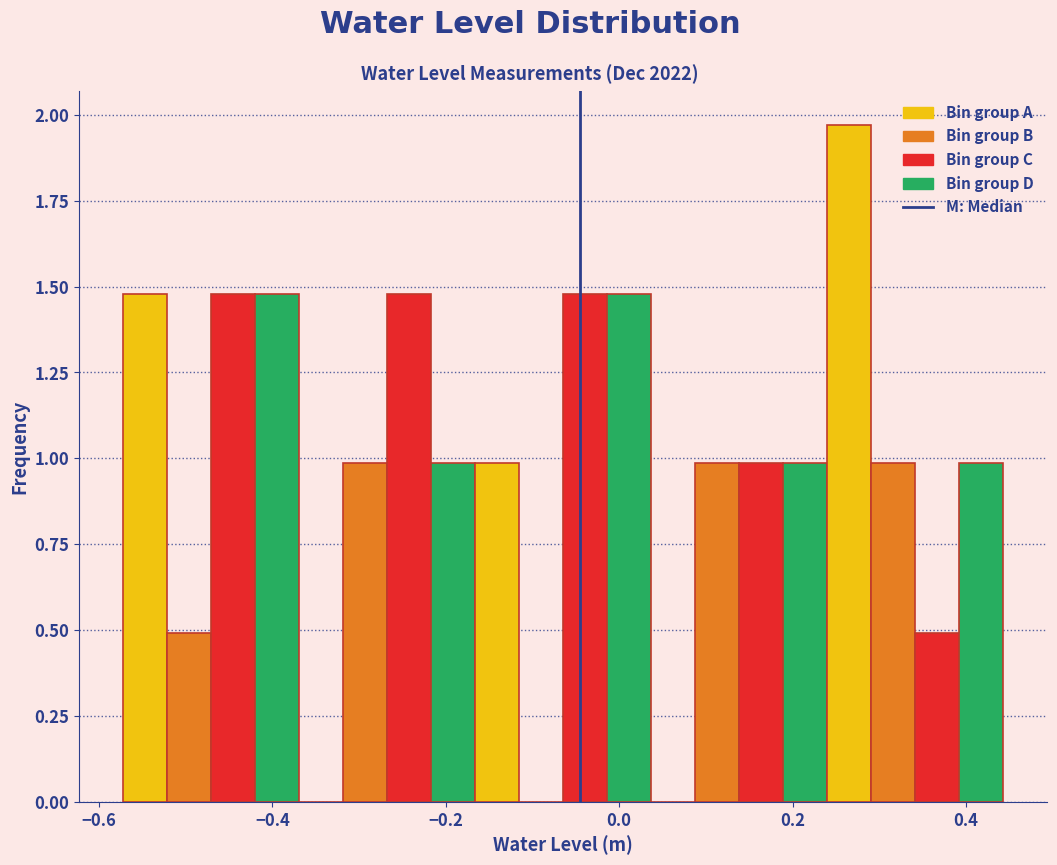

Around what value on the x-axis is the tallest bar? Give the approximate position of its centre, as read against the axis.

0.26